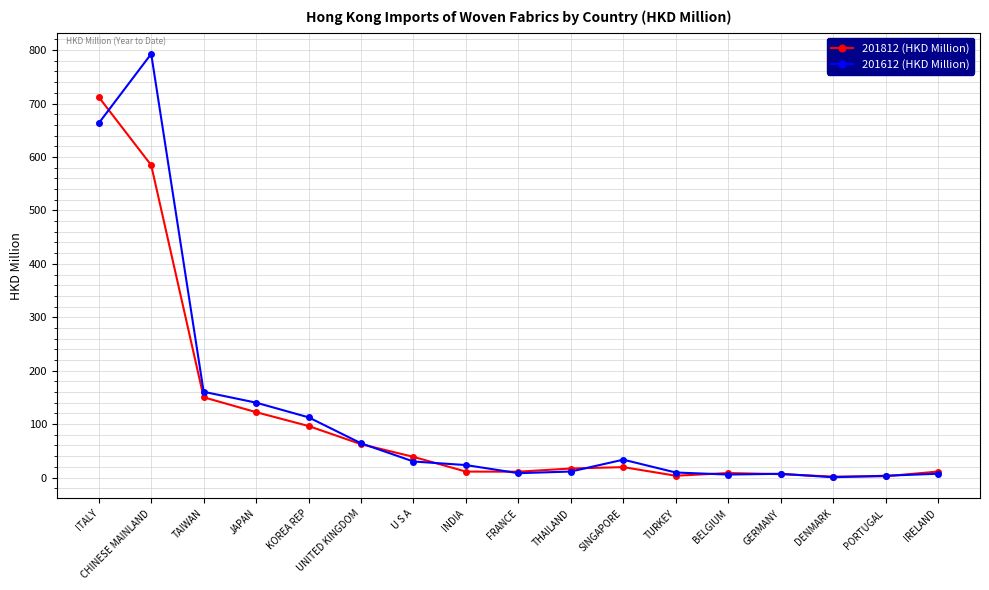

Rank the series by their average value, from lowest to highest.

201812 (HKD Million), 201612 (HKD Million)